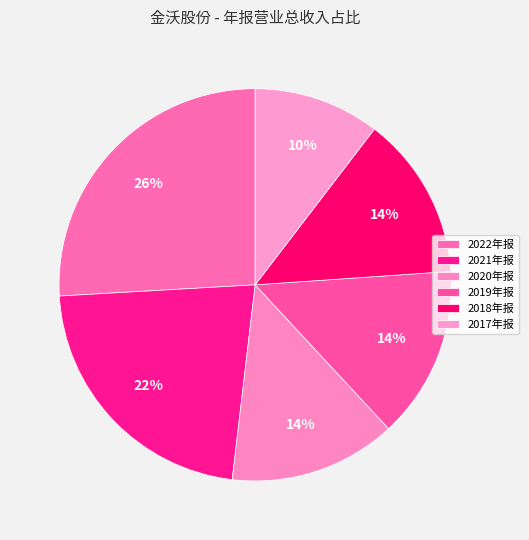

Does 2021年报 represent more than half of the total?

No